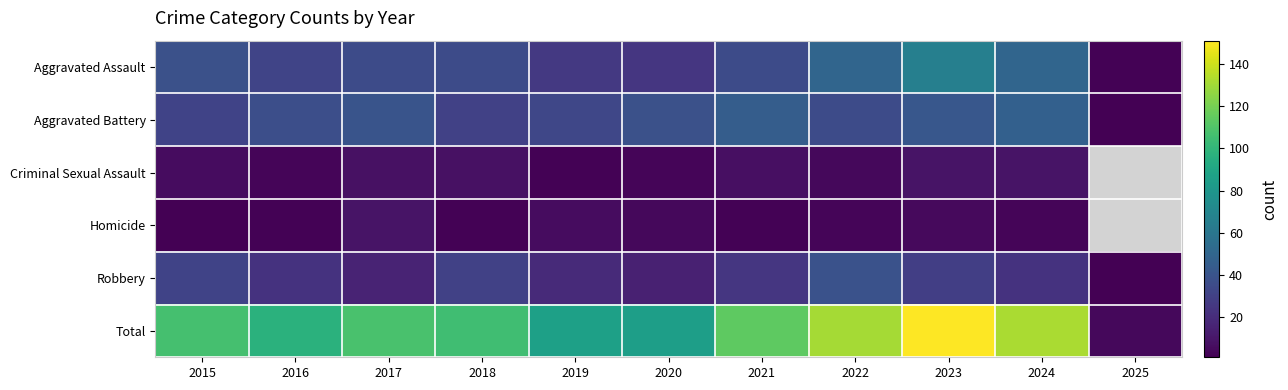

List the series in order of their peak value, highest first.

Total, Aggravated Assault, Aggravated Battery, Robbery, Criminal Sexual Assault, Homicide